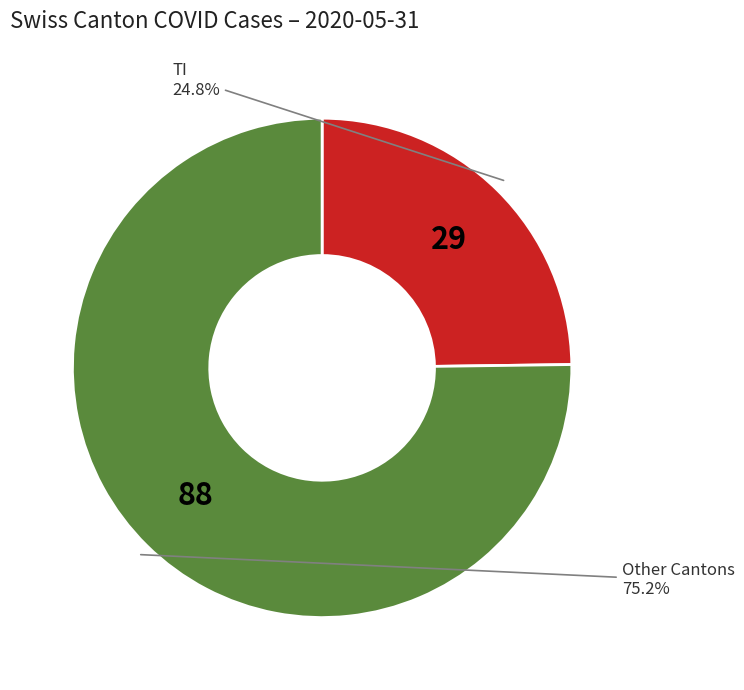

To the nearest percent, what is the difference between the largest and smallest slice percentages?

50%